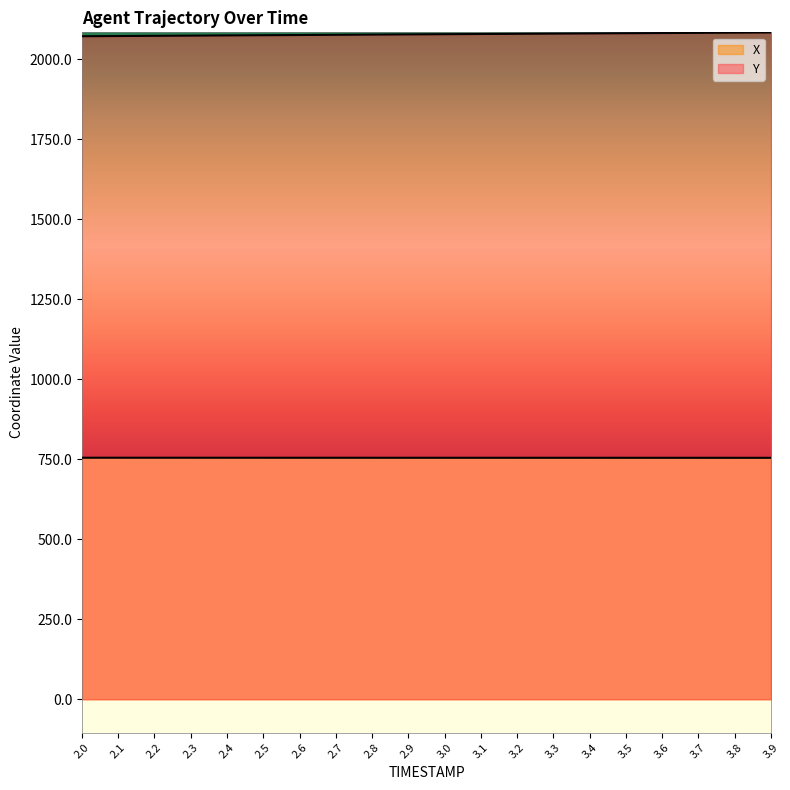

How many lines are shown in the chart?

2